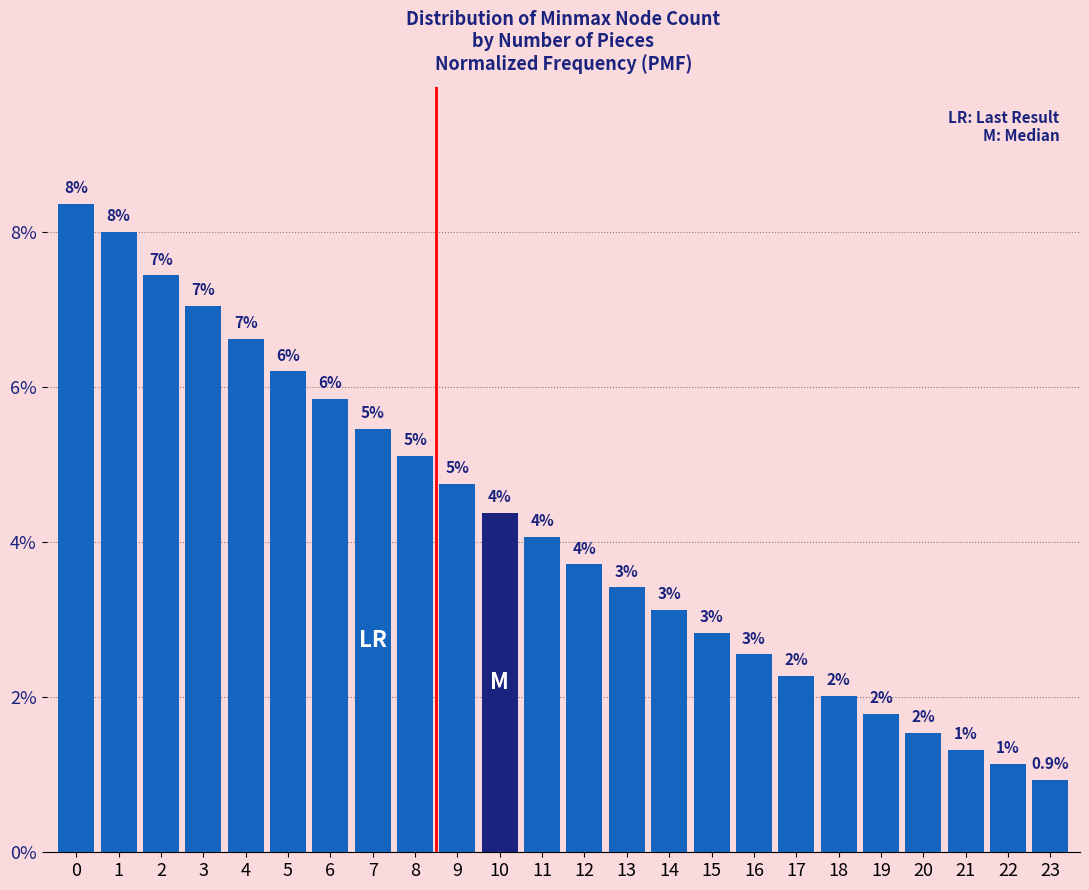

Are the bars horizontal?

No